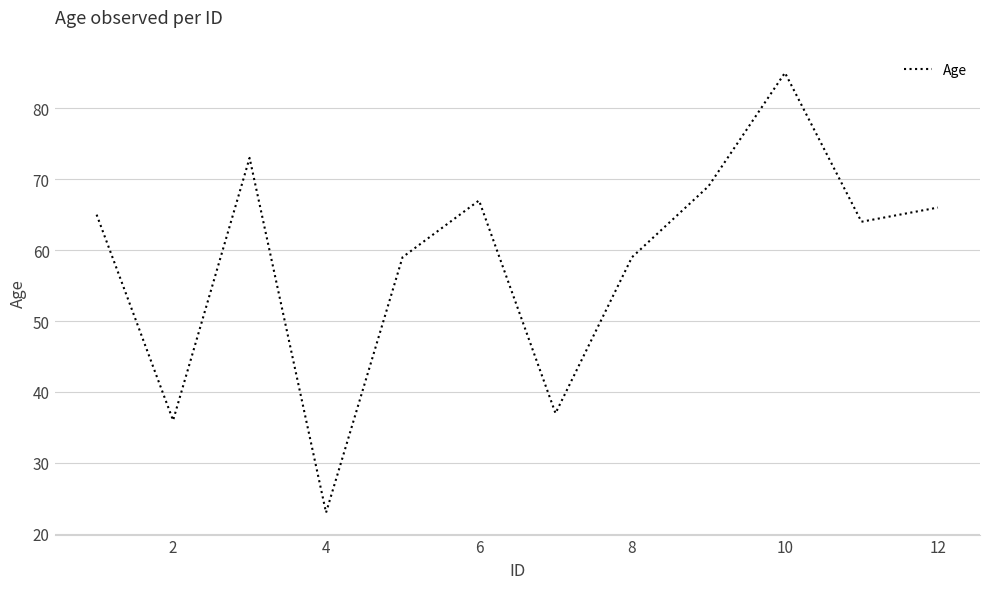

What is the smallest value displayed?

23